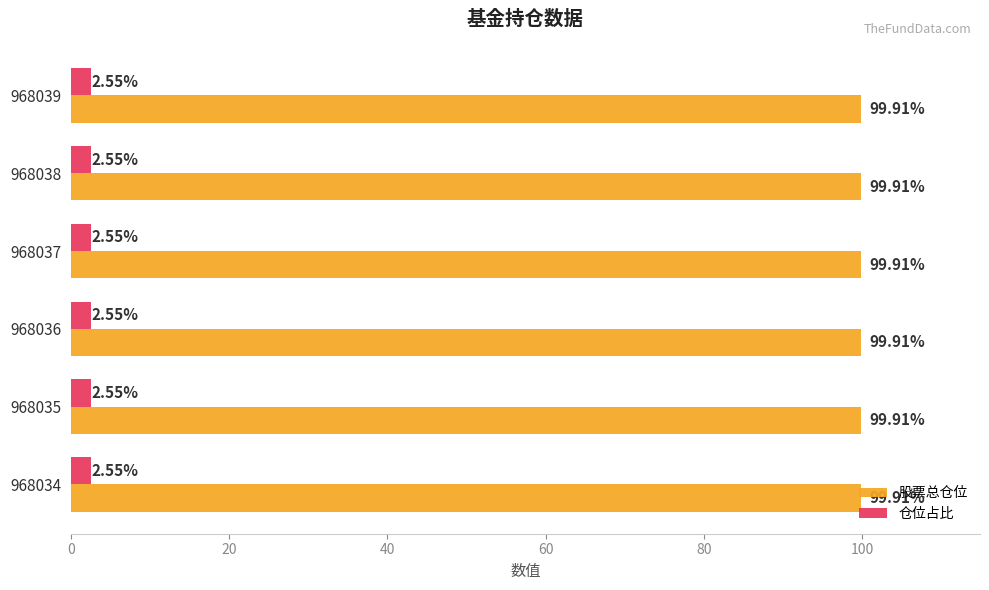

Which series has the largest total across all categories?

股票总仓位